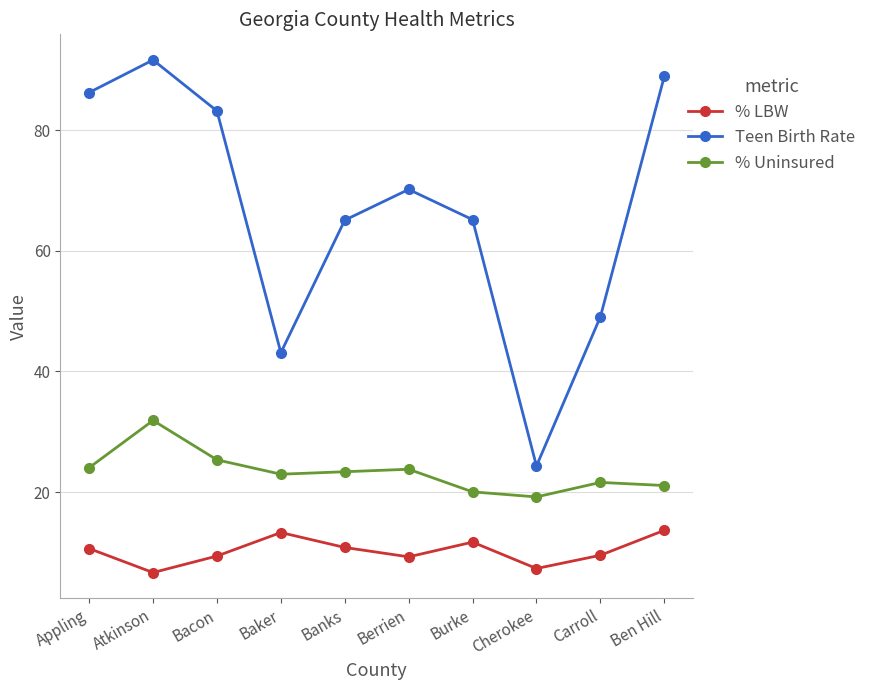

At Burke, list the series in order from largest to smallest.

Teen Birth Rate, % Uninsured, % LBW